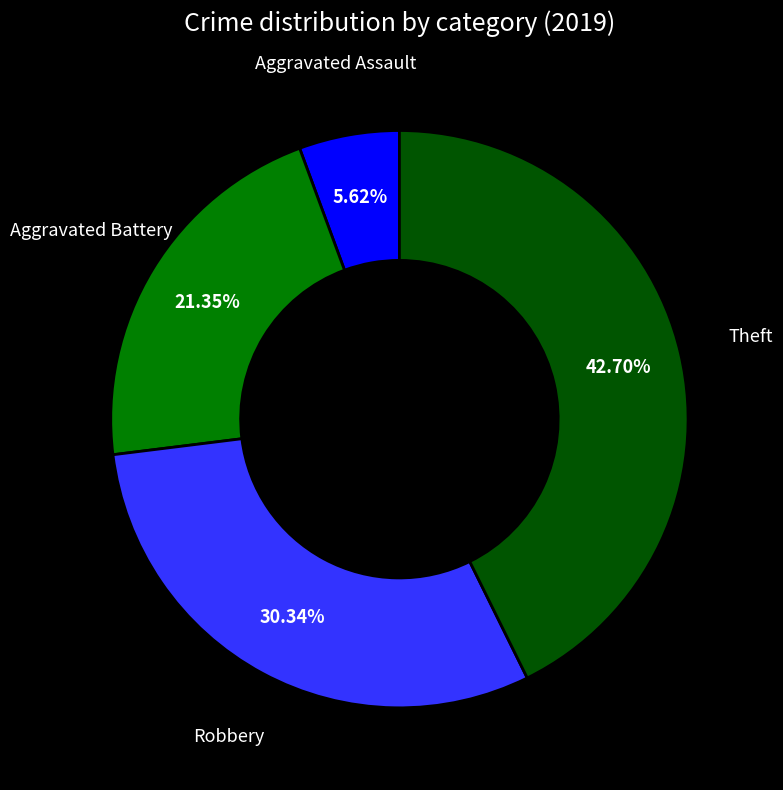

Does any single category account for the majority?

No